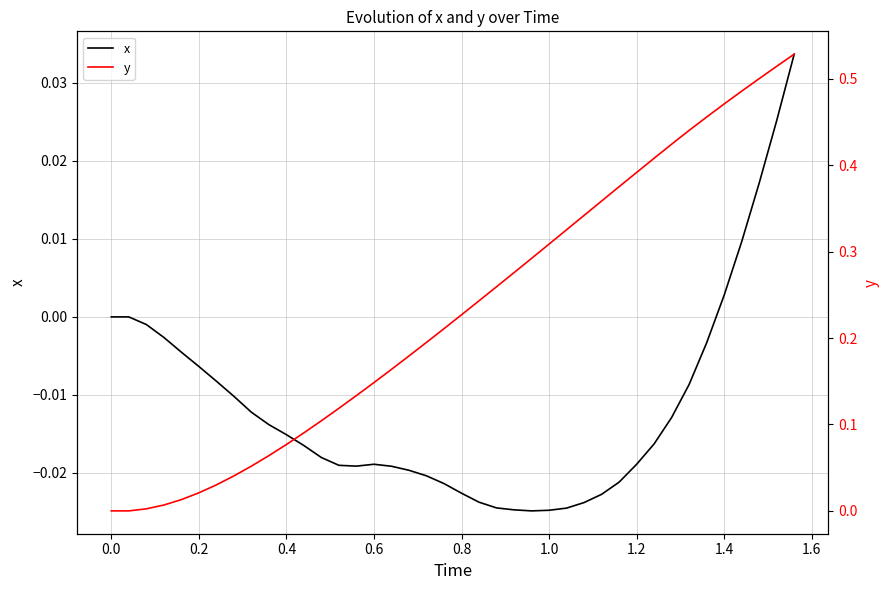

In x, how many points are higher than both neighbors (excluding endpoints)?

1